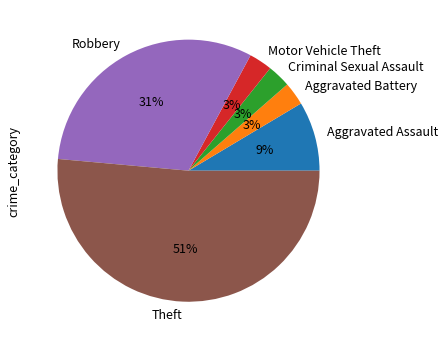

Between Robbery and Motor Vehicle Theft, which is larger?

Robbery